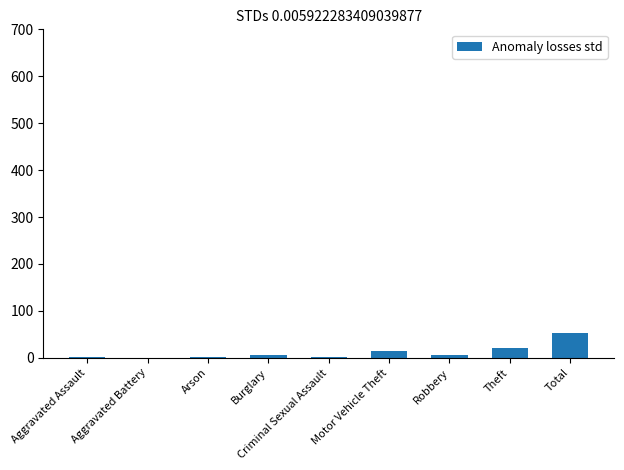

Approximately how many times larger is the value at Robbery compared to Theft?

0.3